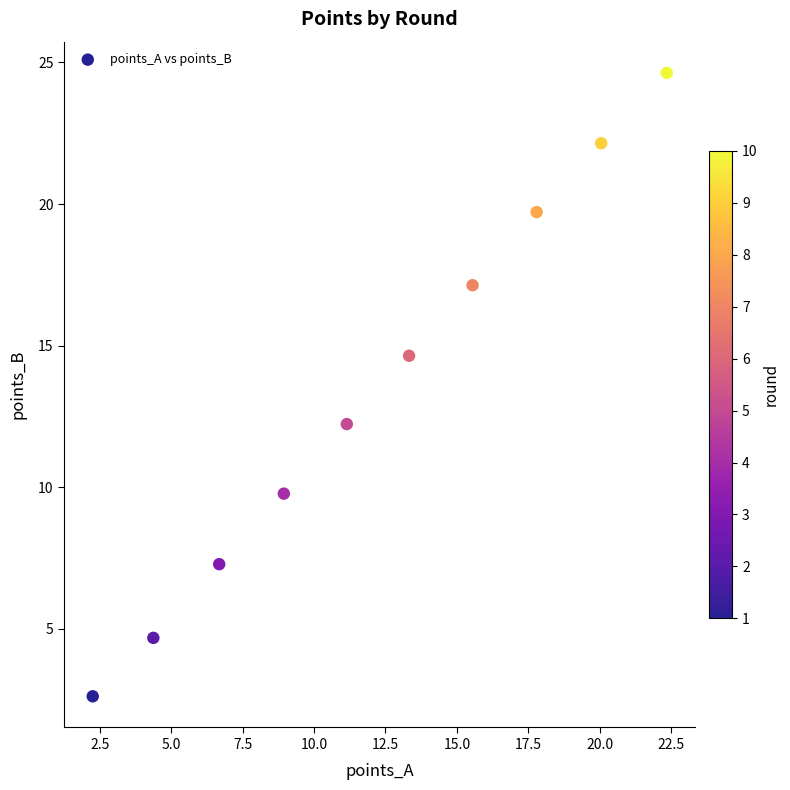

What Y value in the scatter plot is closest to 13?

12.2